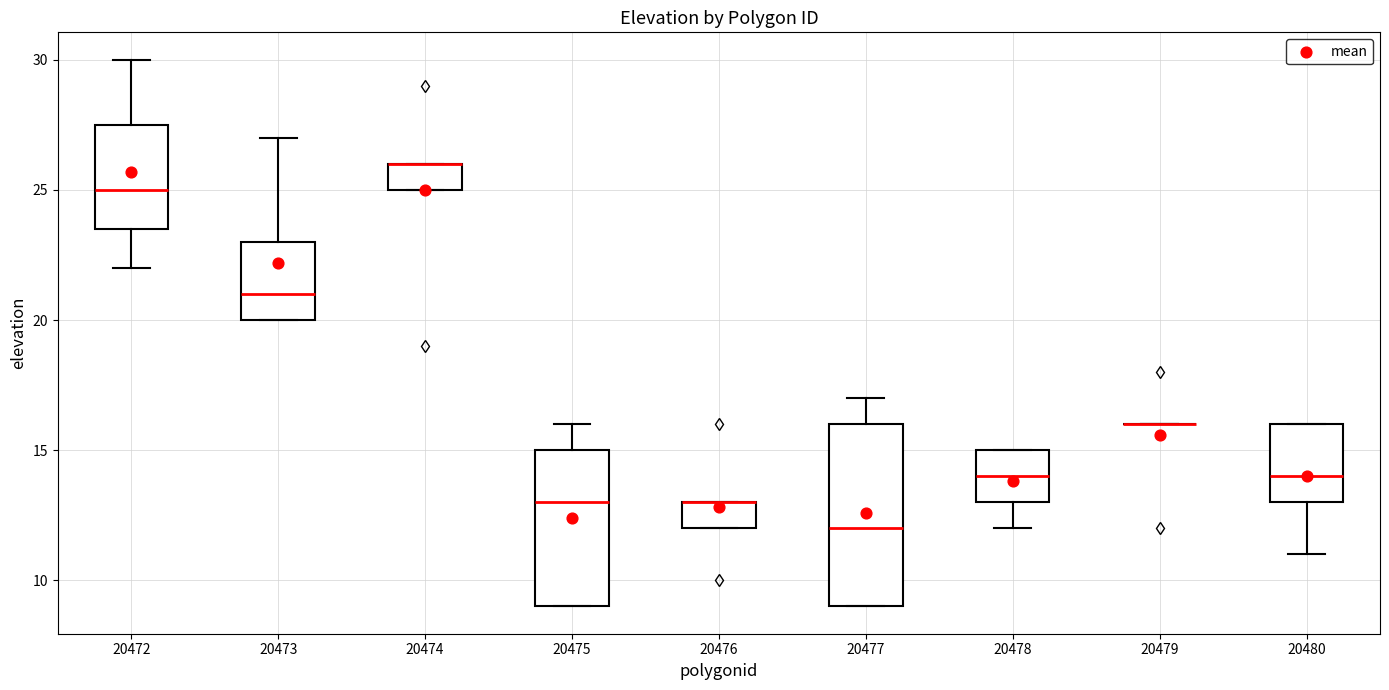

Reading left to right, read every box against the y-axis: the position of its median line, the range the box covers, and the ends of its whiskers. The values are not printed on the chart, so give them approximately, as read against the axis.

20472: median 25.0, box 23.5 to 27.5, whiskers 22.0 to 30.0
20473: median 21.0, box 20.0 to 23.0, whiskers 20.0 to 27.0
20474: median 26.0 (drawn on the box's upper edge), box 25.0 to 26.0, whiskers 25.0 to 26.0
20475: median 13.0, box 9.0 to 15.0, whiskers 9.0 to 16.0
20476: median 13.0 (drawn on the box's upper edge), box 12.0 to 13.0, whiskers 12.0 to 13.0
20477: median 12.0, box 9.0 to 16.0, whiskers 9.0 to 17.0
20478: median 14.0, box 13.0 to 15.0, whiskers 12.0 to 15.0
20479: box collapsed to a line at 16.0, whiskers 16.0 to 16.0
20480: median 14.0, box 13.0 to 16.0, whiskers 11.0 to 16.0